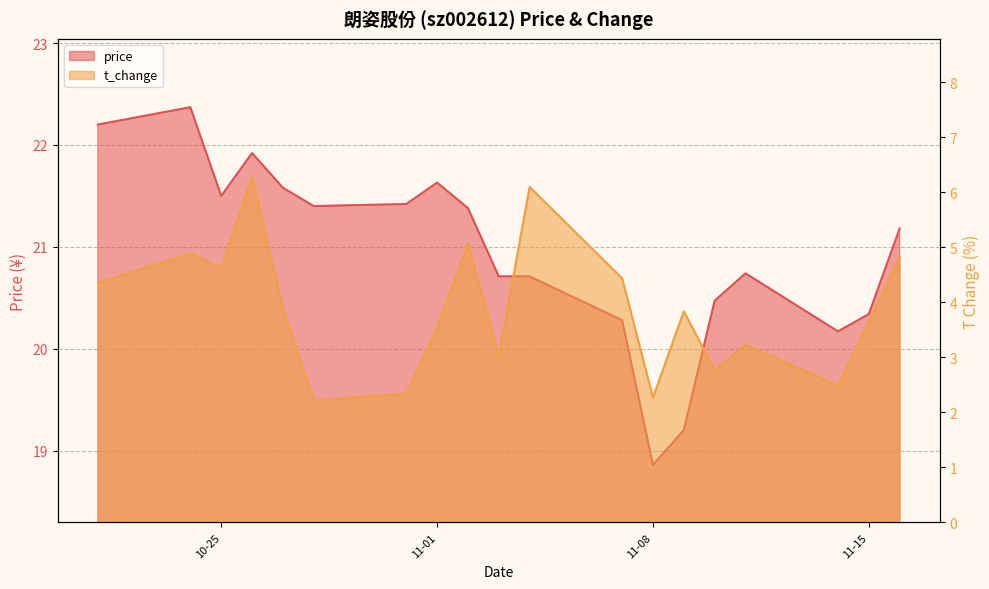

In price, how many points are higher than both neighbors (excluding endpoints)?

4